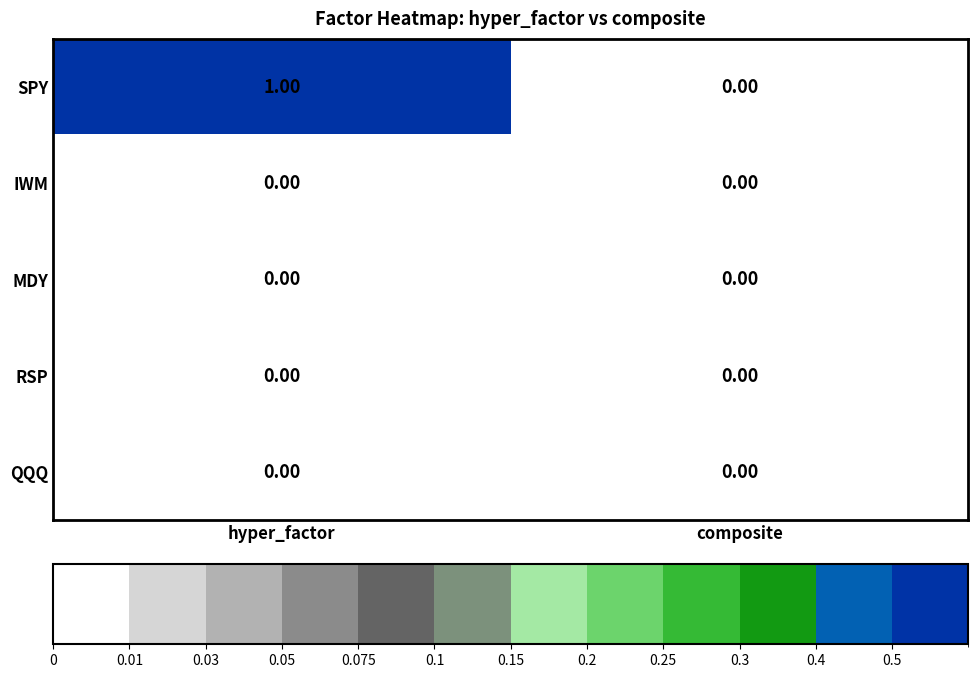

At which category is the sum across all series the highest?

hyper_factor